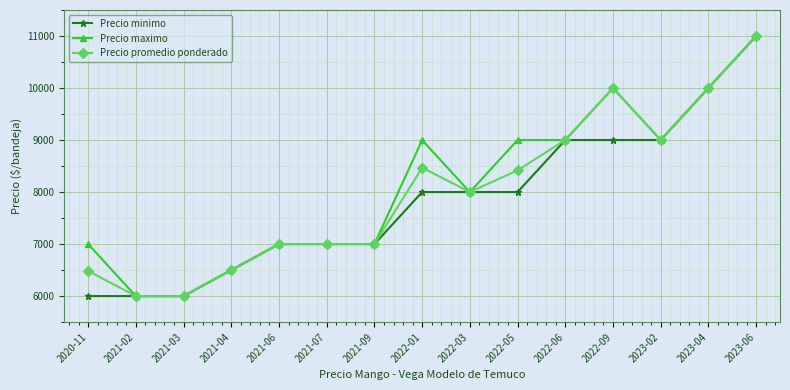

Does the chart display data point markers on the line(s)?

Yes